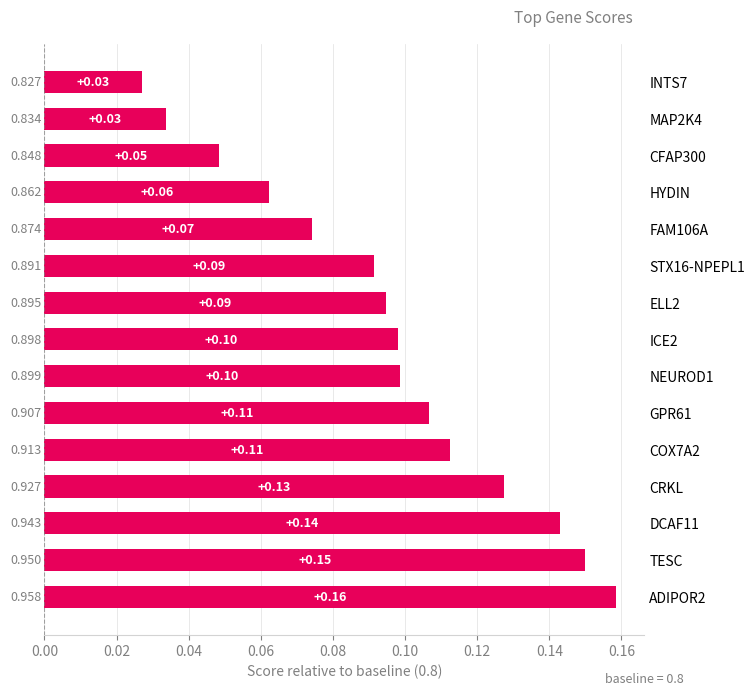

Between DCAF11 and INTS7, which is larger?

DCAF11